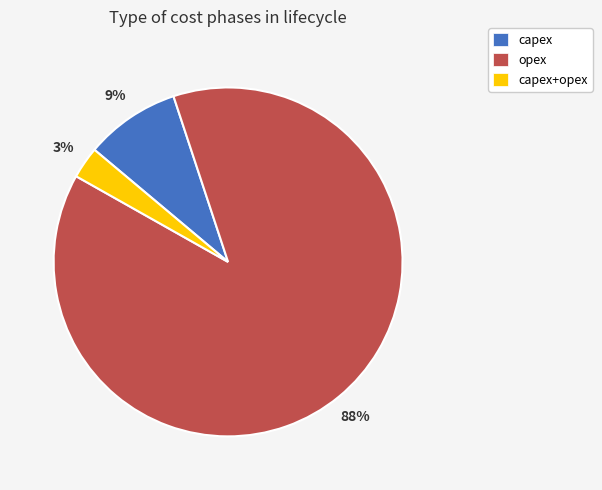

Is the sum of capex and opex greater than half?

Yes